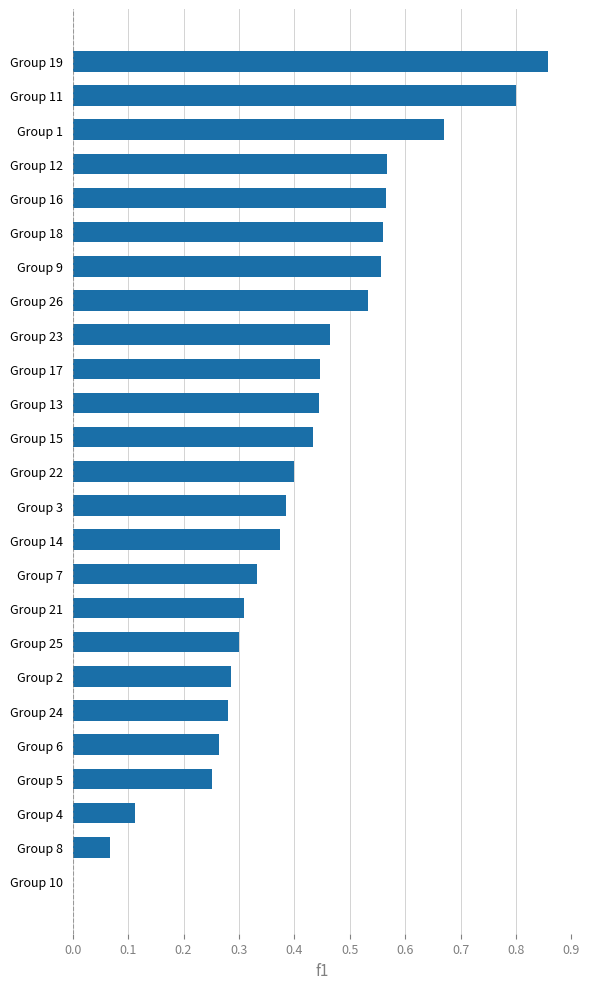

What is the sum of all values?

10.3